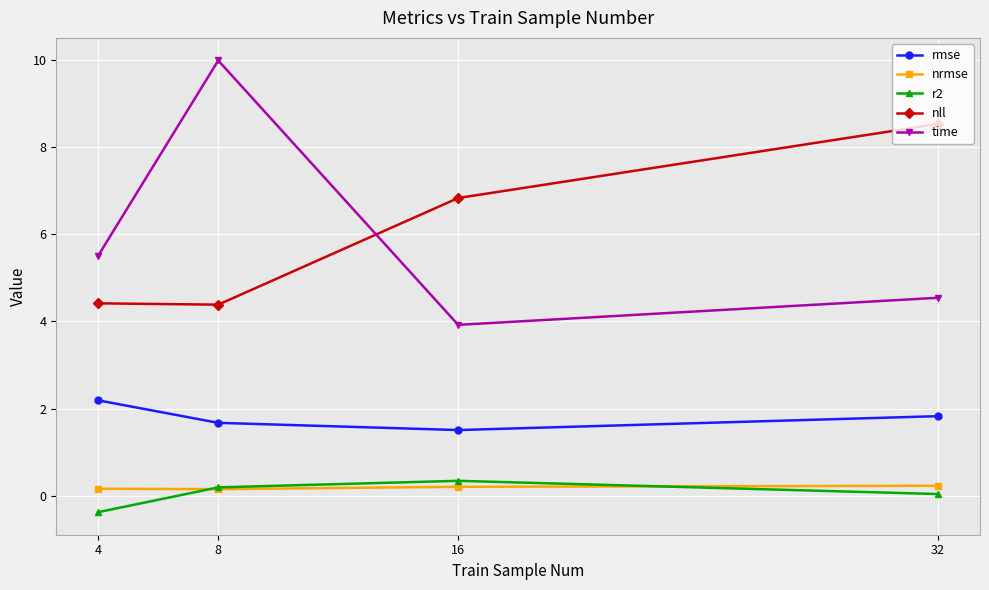

What is the minimum value for r2?

-0.4